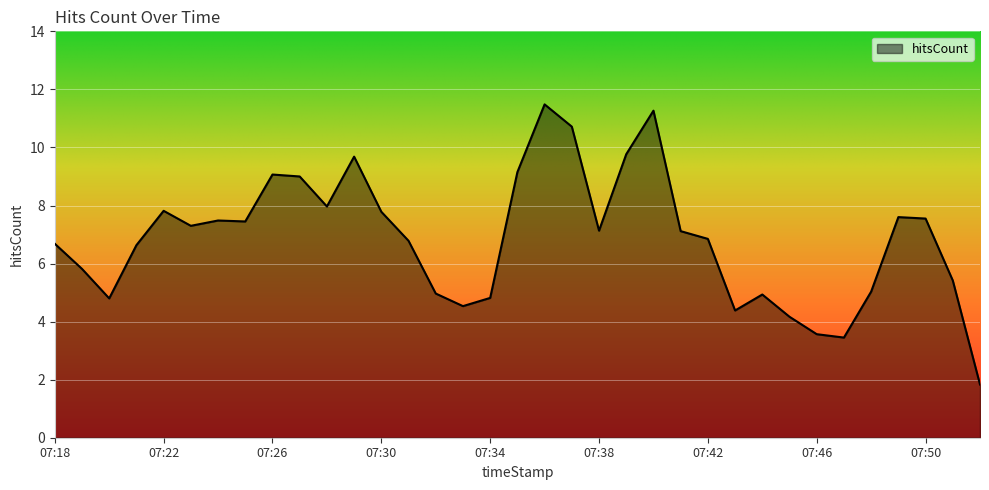

What is the maximum value shown in the chart?

11.5